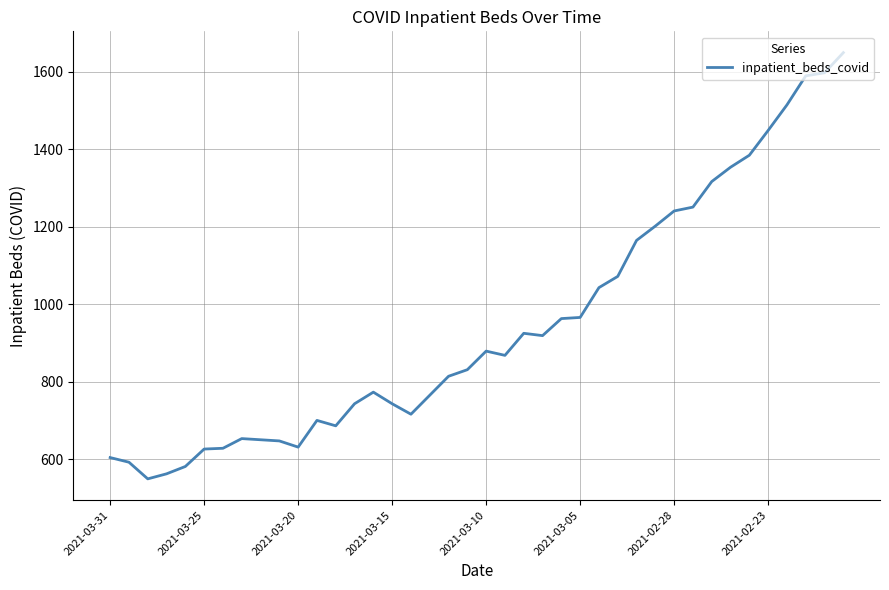

What is the minimum value shown in the chart?

549